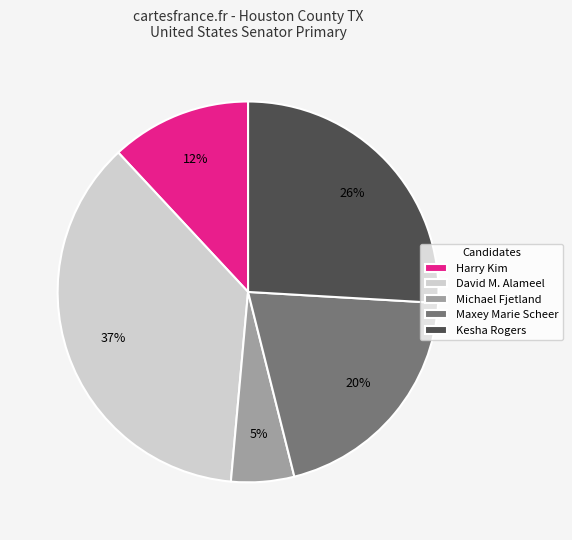

Between Harry Kim and Maxey Marie Scheer, which is larger?

Maxey Marie Scheer